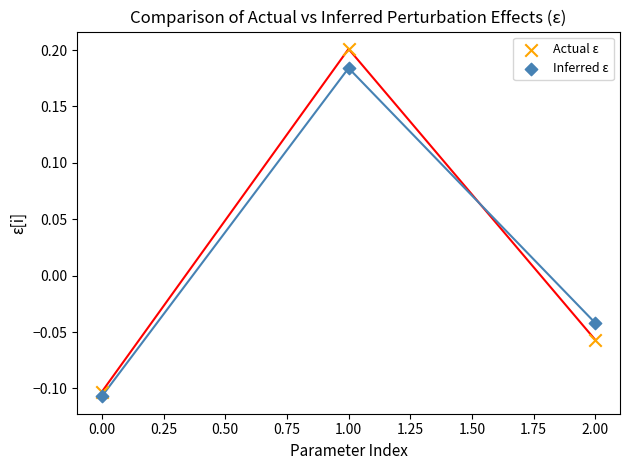

Across all data points, what is the range of Y values (max minus min)?

0.3